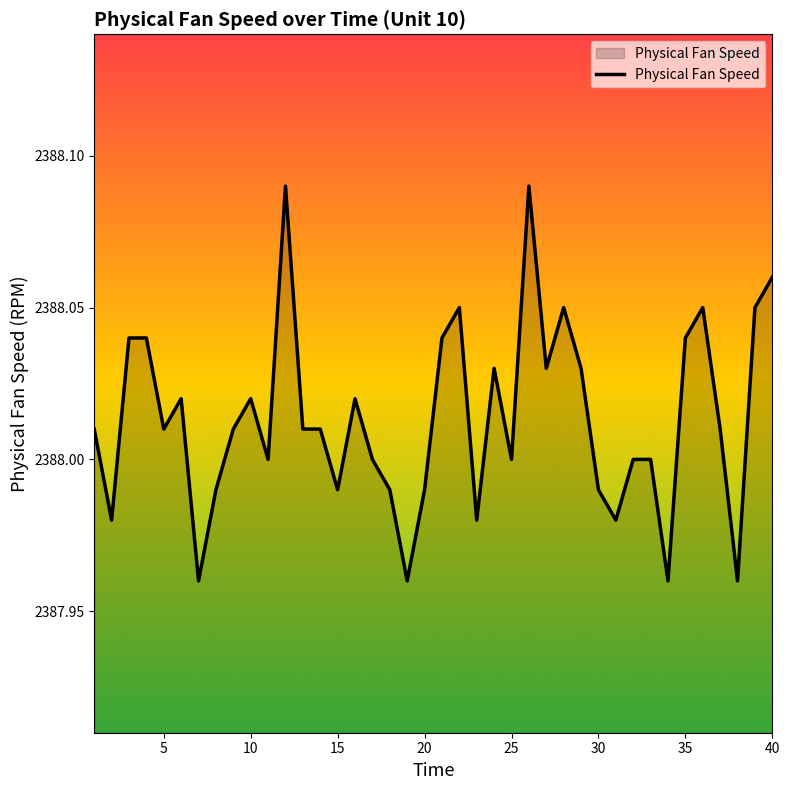

What is the average value?

2388.0